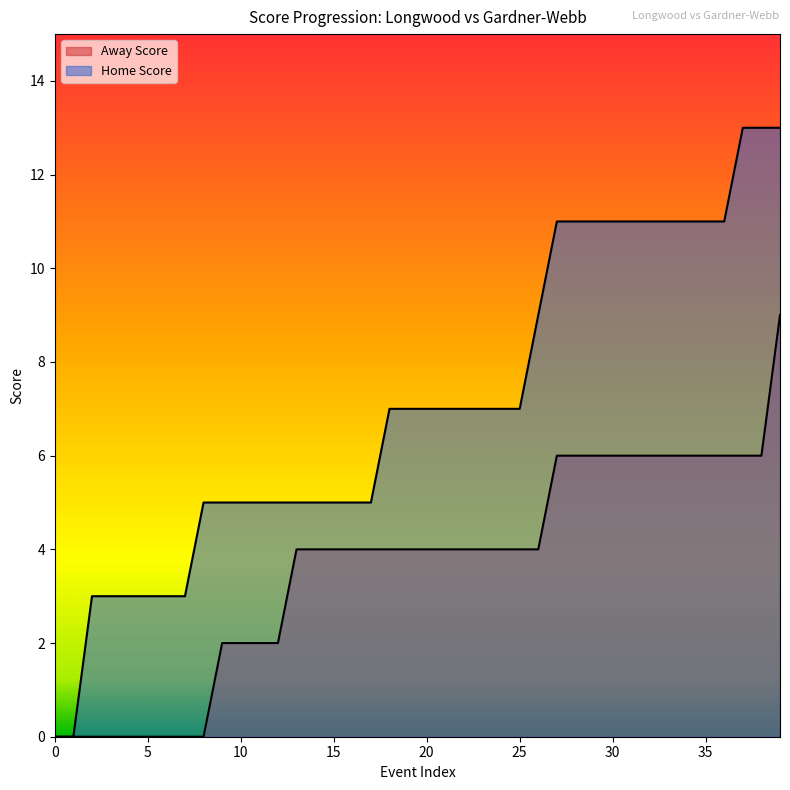

Where is Home Score nearest to the value 6?

8